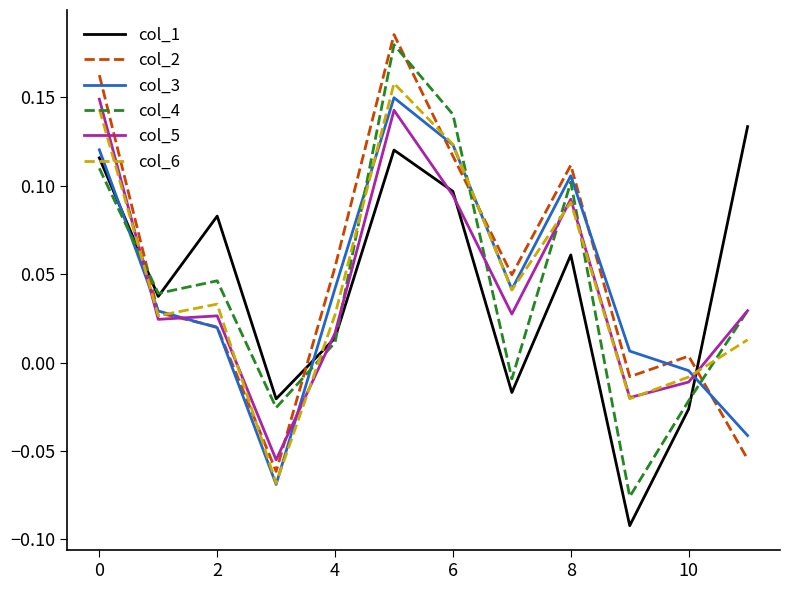

True or false: col_6 and col_4 cross at least once.

True